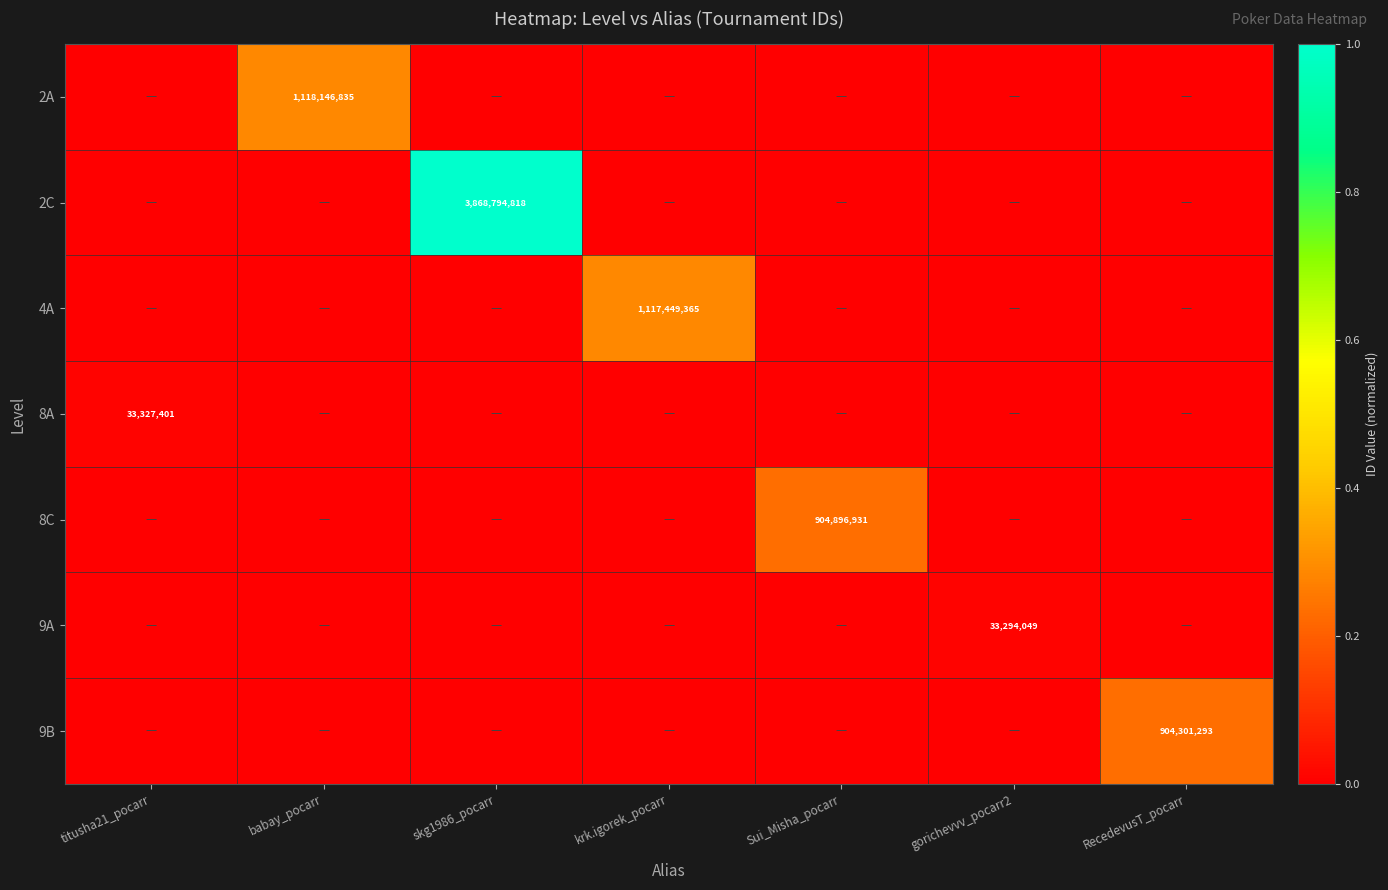

What is the difference between the maximum and minimum values in the 4A series?

0.3